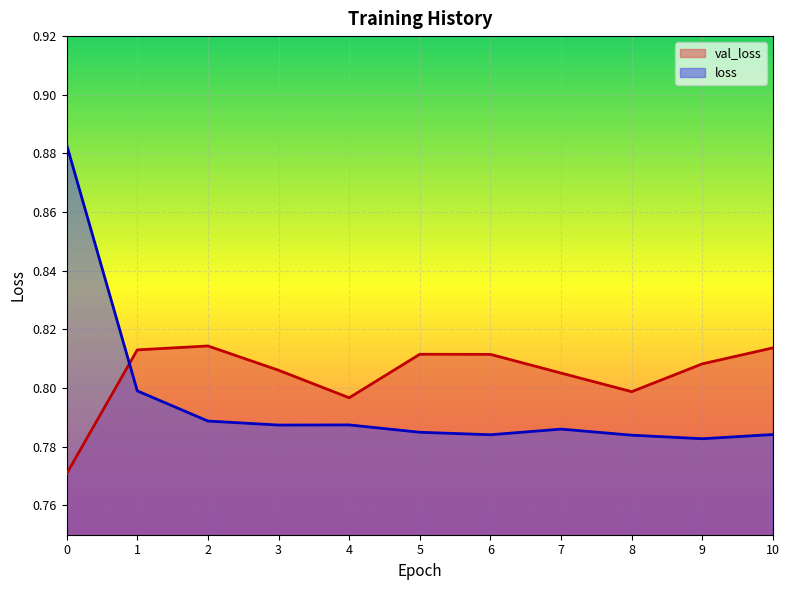

What is the sum of all loss values?

8.8